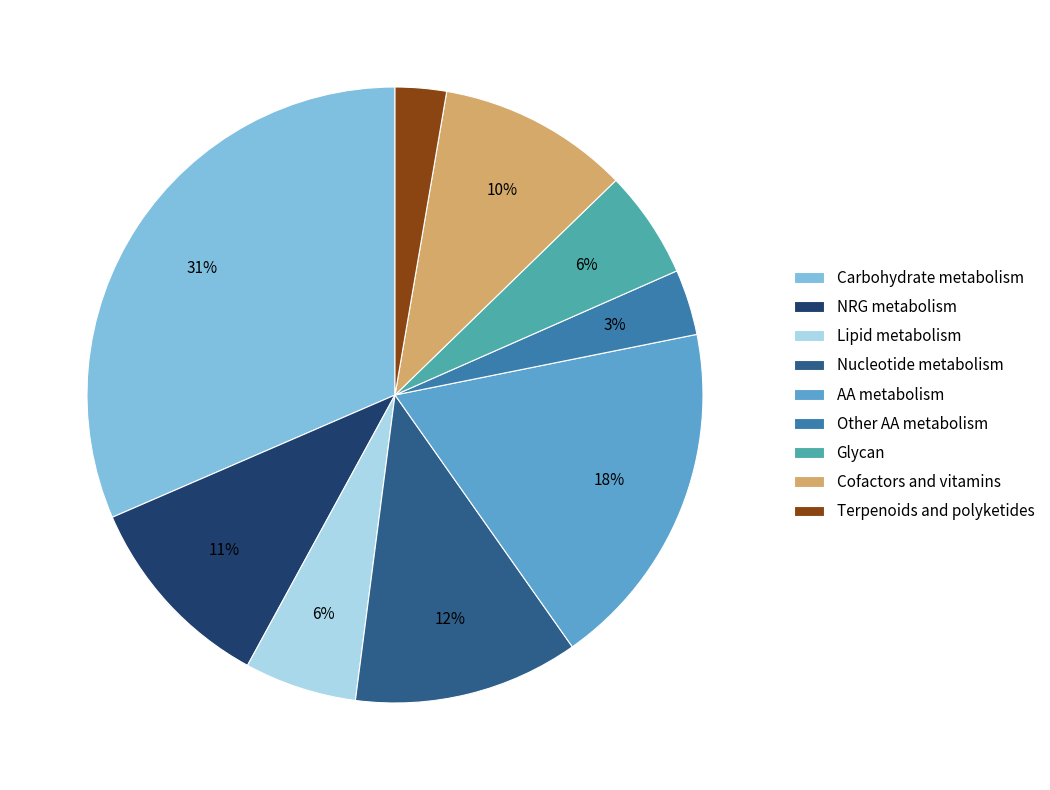

Which has a higher value, Glycan or Terpenoids and polyketides?

Glycan